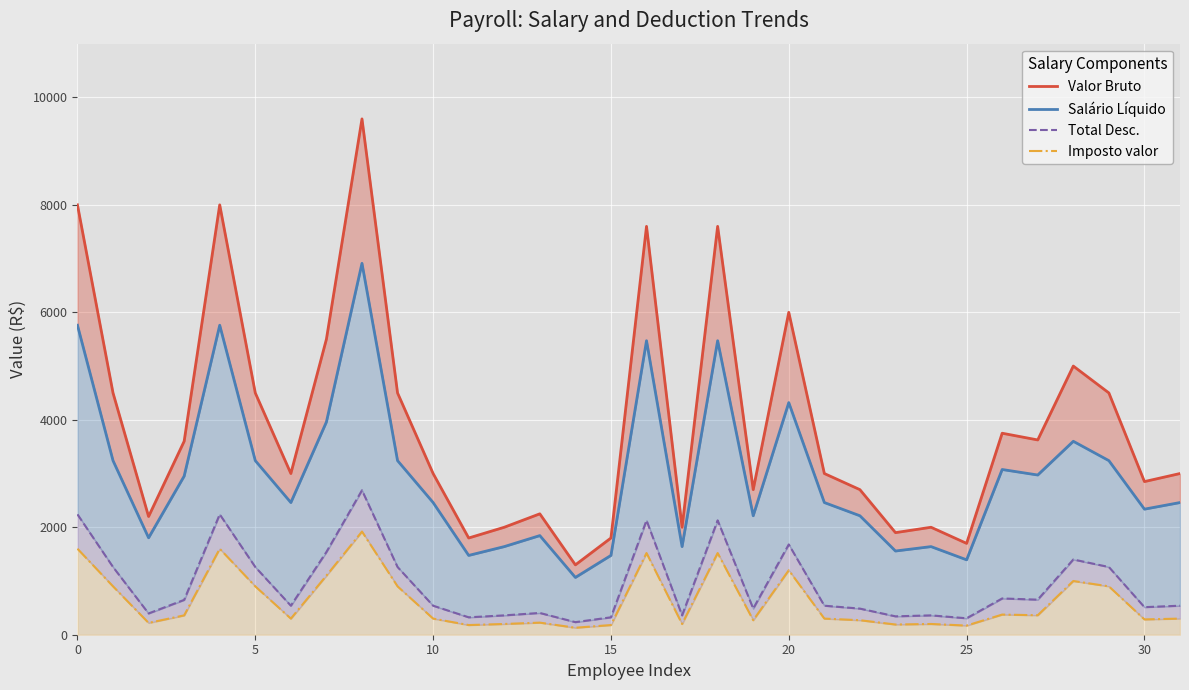

True or false: Imposto valor has a value of 1922.0 at 35.

False